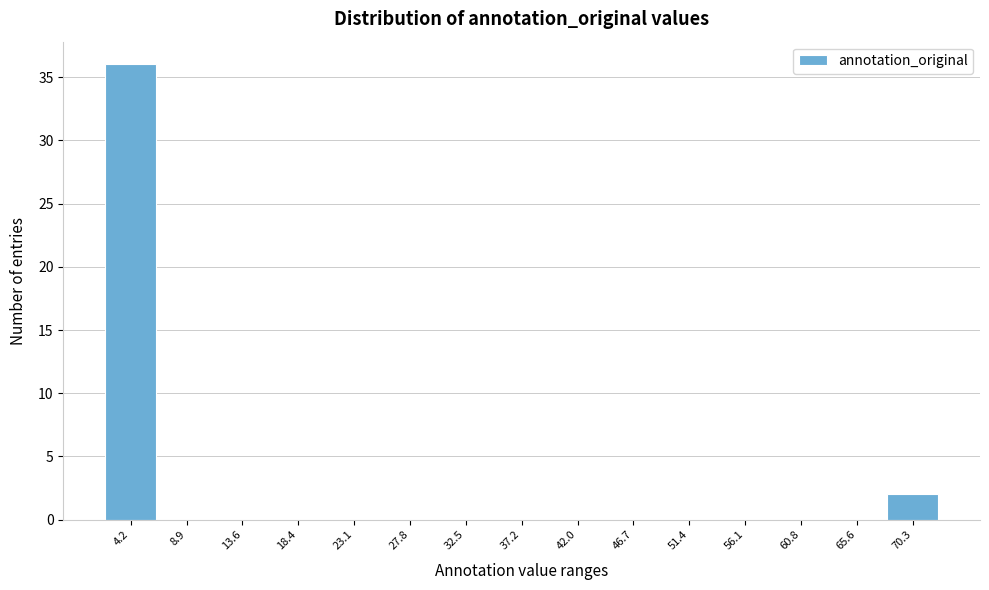

Reading left to right, list all the values displayed in this chart.

4.2=36	8.9=0	13.6=0	18.4=0	23.1=0	27.8=0	32.5=0	37.2=0	42.0=0	46.7=0	51.4=0	56.1=0	60.8=0	65.6=0	70.3=2